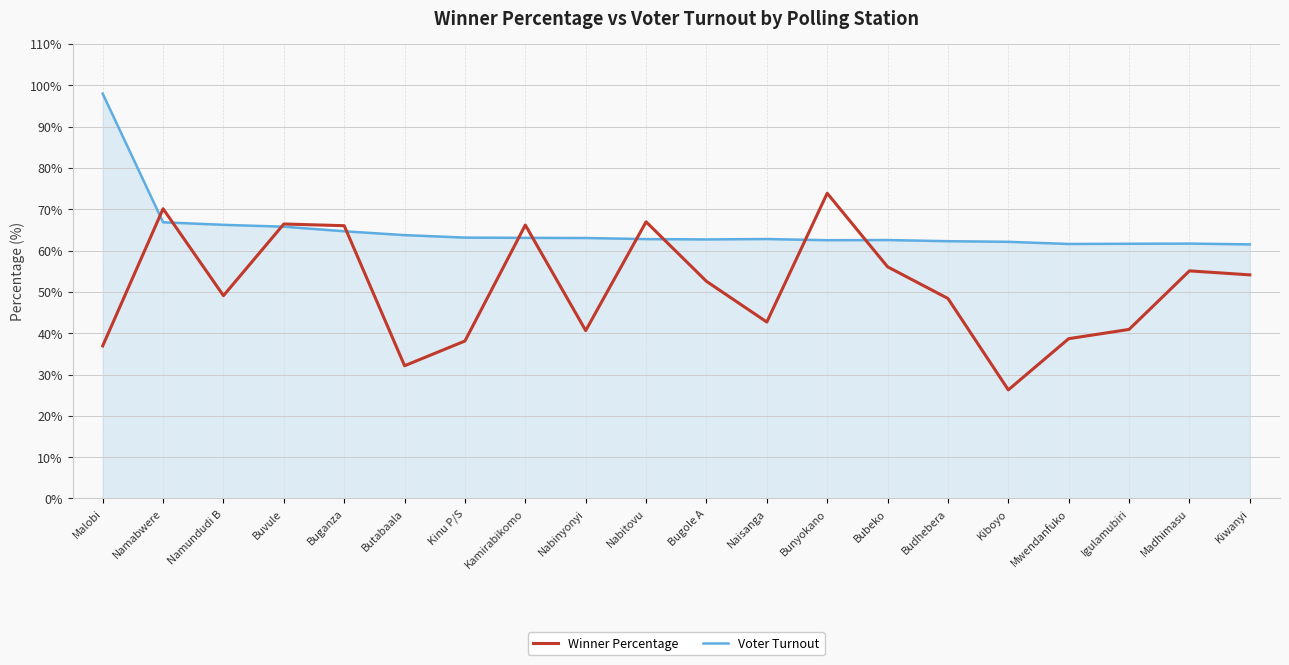

The value of Winner Percentage at Madhimasu is 71.6. True or false?

False